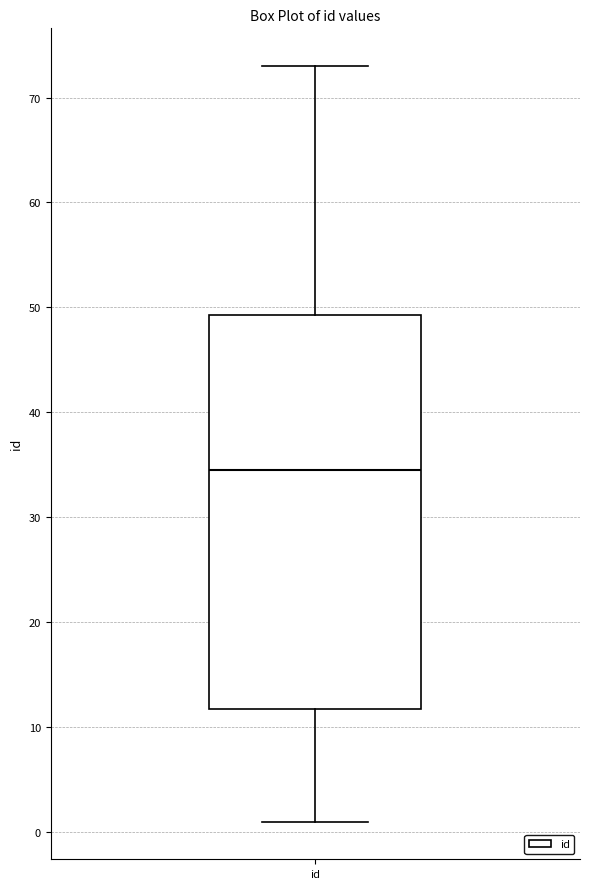

Transcribe this box plot: give where the median line is, the range the box spans, and where the two whiskers end, as read against the y-axis. The values are not printed on the chart, so give them approximately, as read against the axis.

median 35, box 12 to 49, whiskers 1 to 73